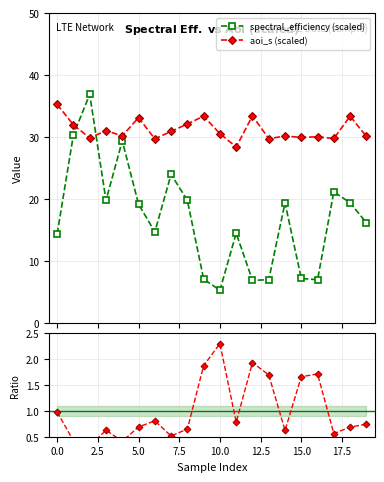

What is the minimum value for spectral_efficiency (scaled)?

5.3